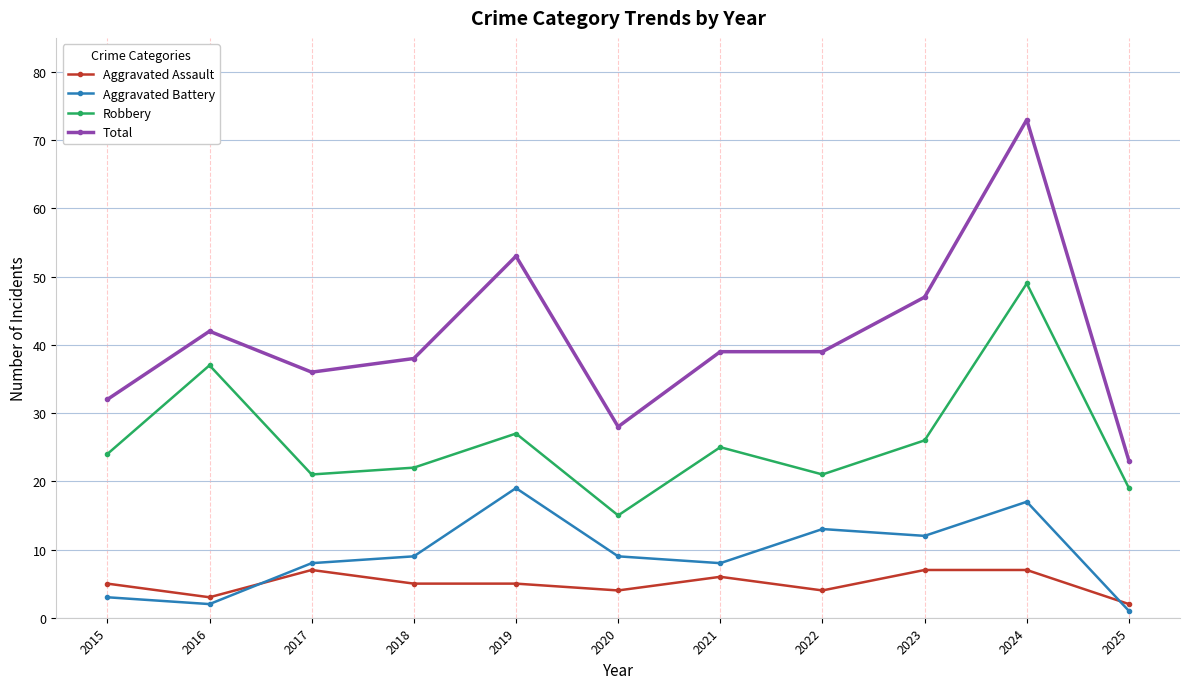

What is the value of the Total point at the 4th from the left?

38